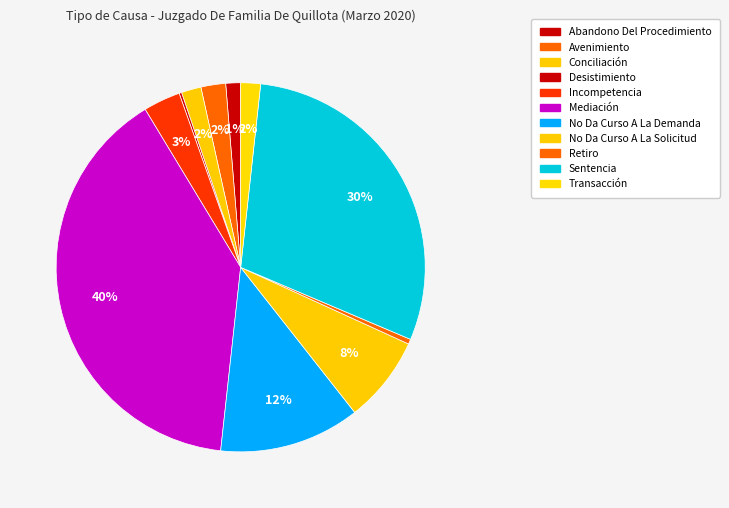

Approximately how many times larger is the value at No Da Curso A La Solicitud compared to Conciliación?

4.4